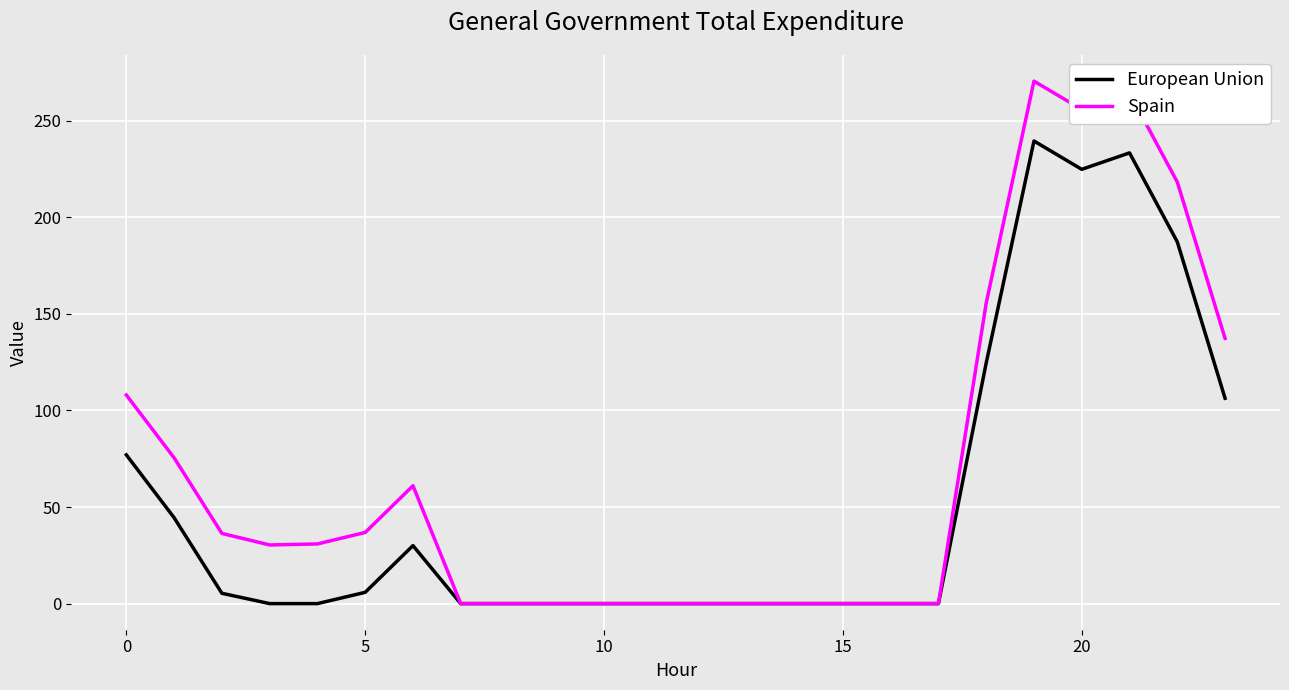

Rank the series by their average value, from highest to lowest.

Spain, European Union